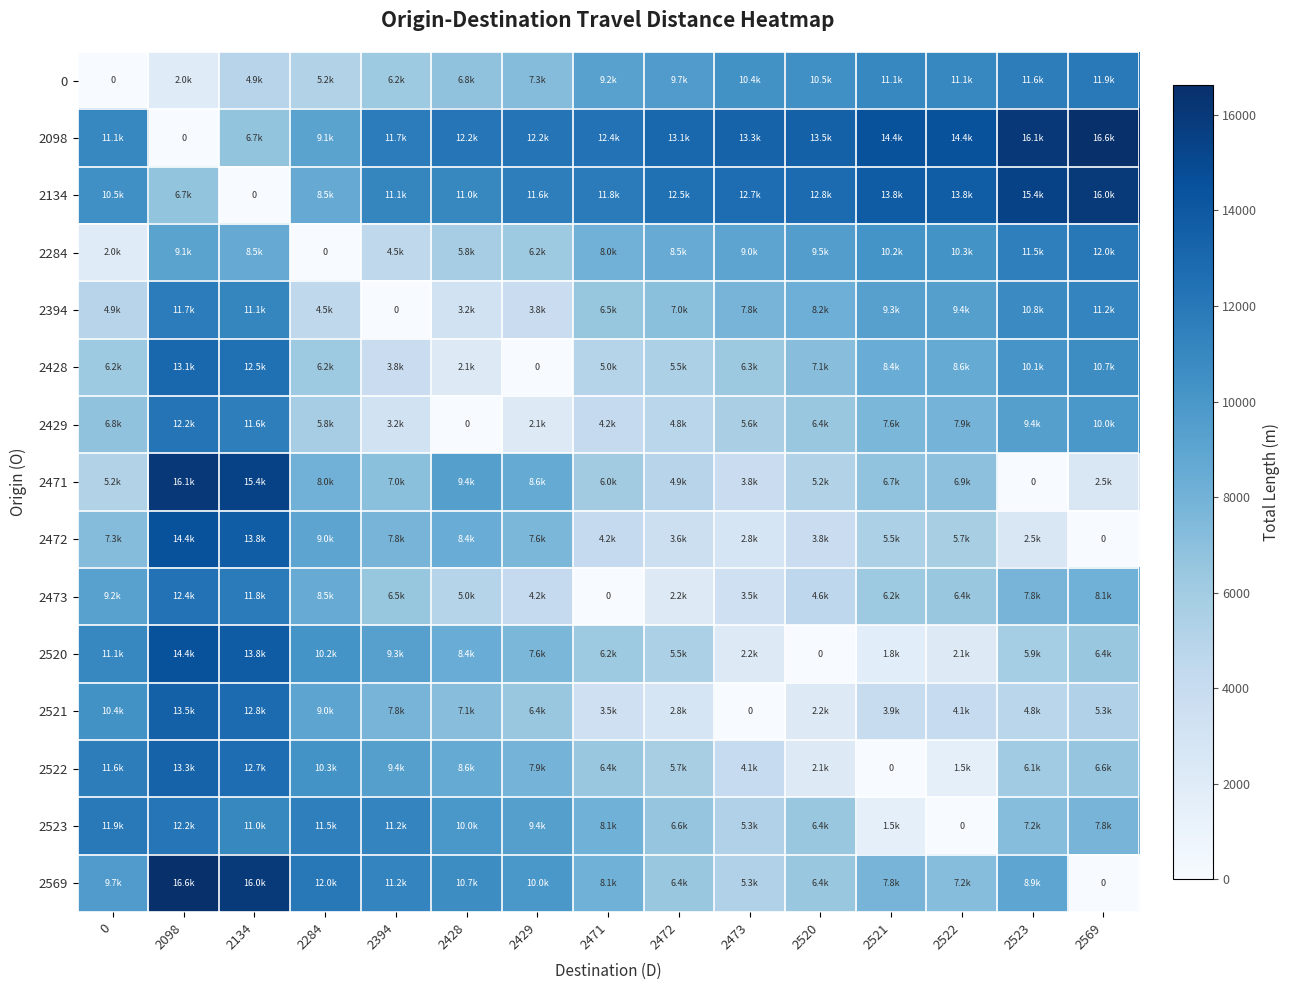

How many data points does each series have?

15